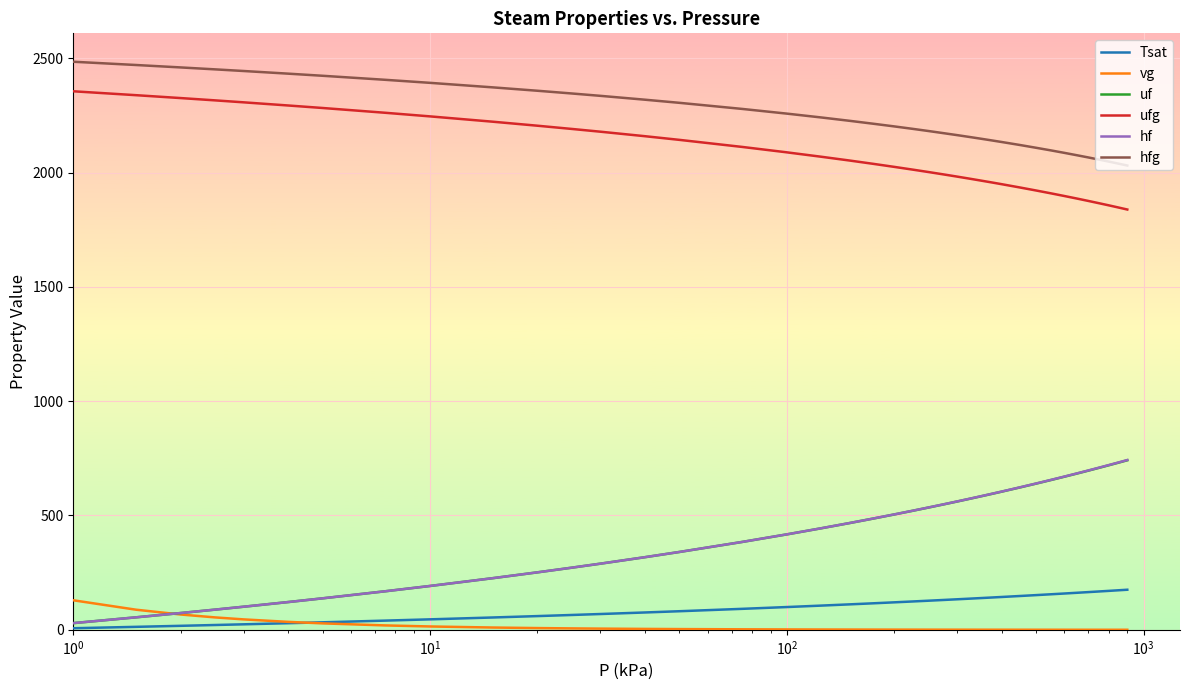

Which series has the largest total across all categories?

hfg